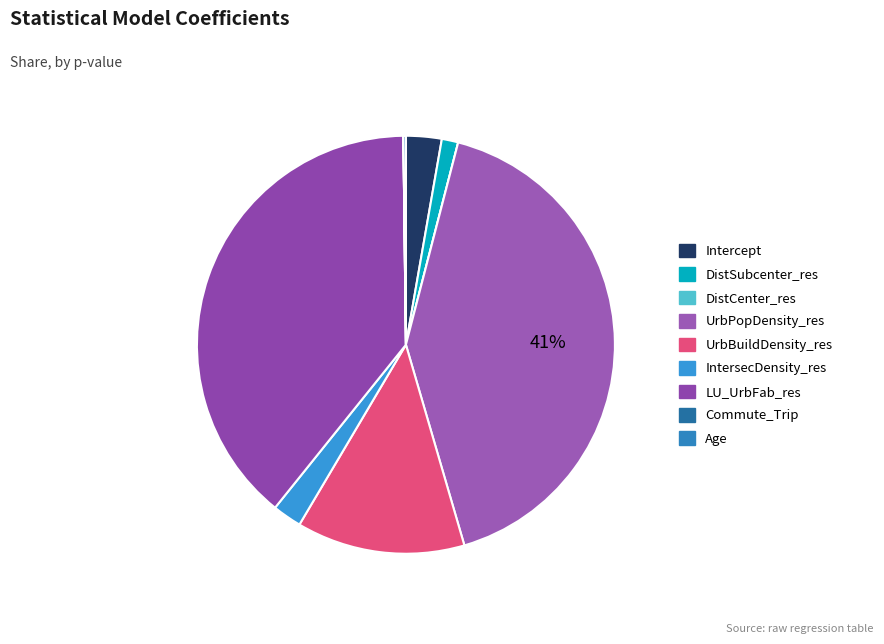

Is it true that Commute_Trip is 0% of the pie?

True